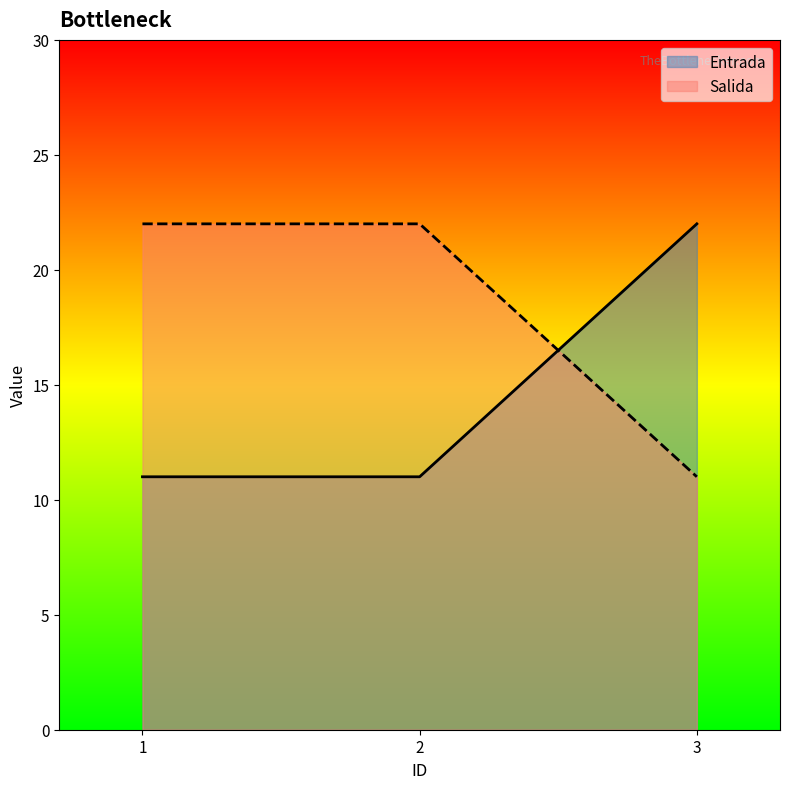

Reading left to right, list all the values displayed in this chart.

Entrada: 1=11	2=11	3=22
Salida: 1=22	2=22	3=11